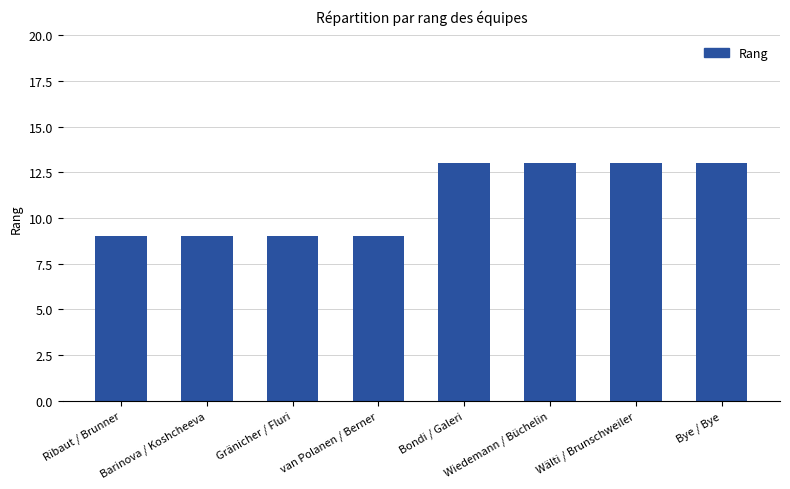

What is the ratio of the value at Wälti / Brunschweiler to the value at Ribaut / Brunner?

1.4